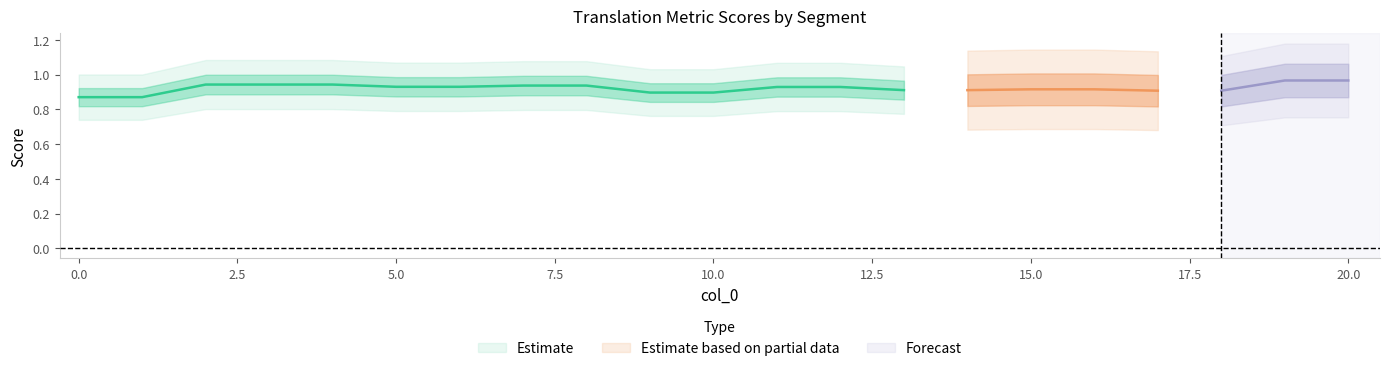

The metric_SacreBLEU_chrf series shows 0.8 at 8. True or false?

False